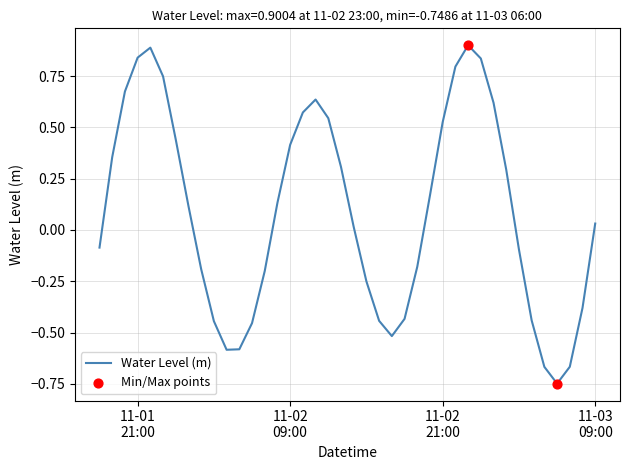

What is the difference between the maximum and minimum values?

1.6